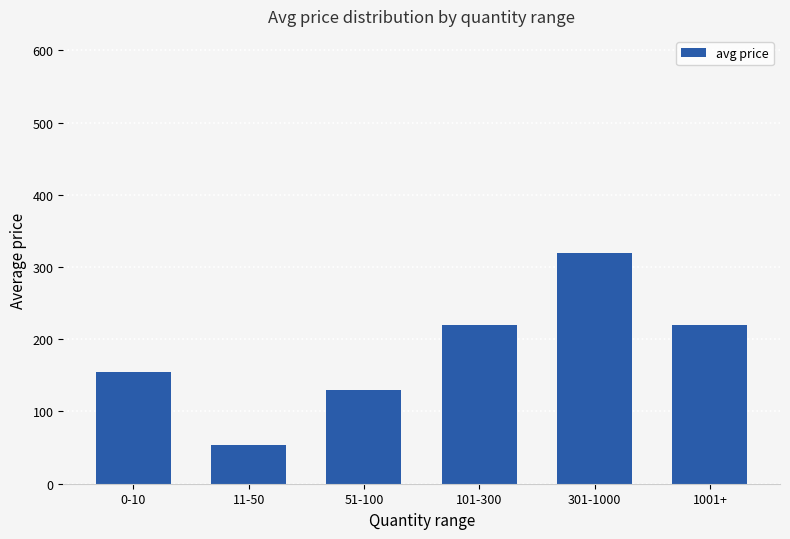

How many data points are less than 220?

3